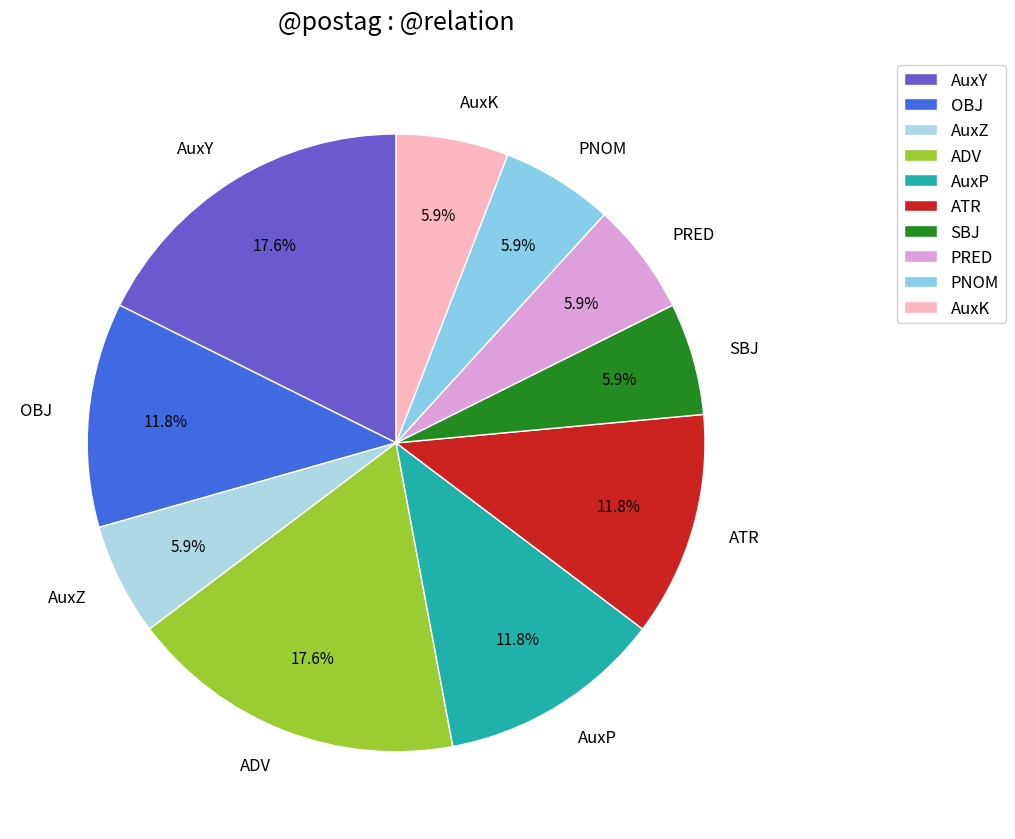

What percentage is NOT represented by OBJ?

88.2%